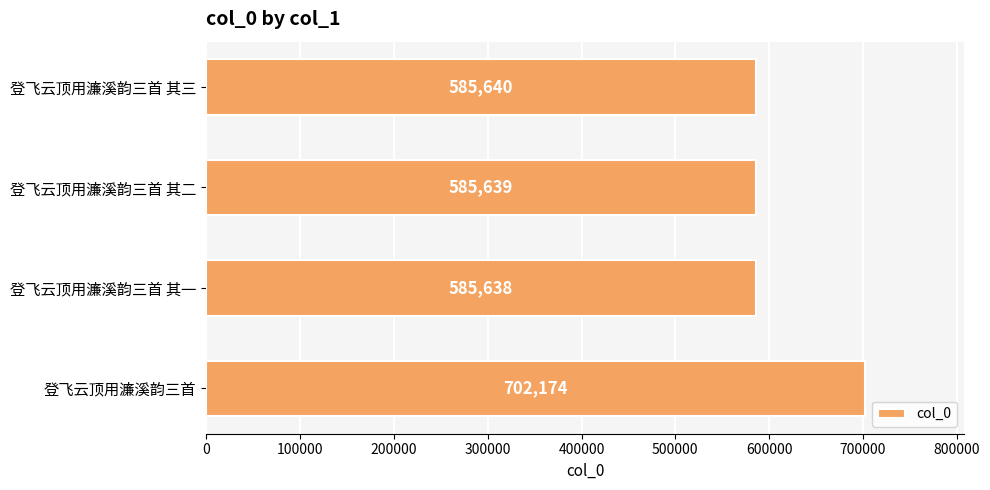

Rank the categories by value from lowest to highest.

登飞云顶用濂溪韵三首 其一, 登飞云顶用濂溪韵三首 其二, 登飞云顶用濂溪韵三首 其三, 登飞云顶用濂溪韵三首